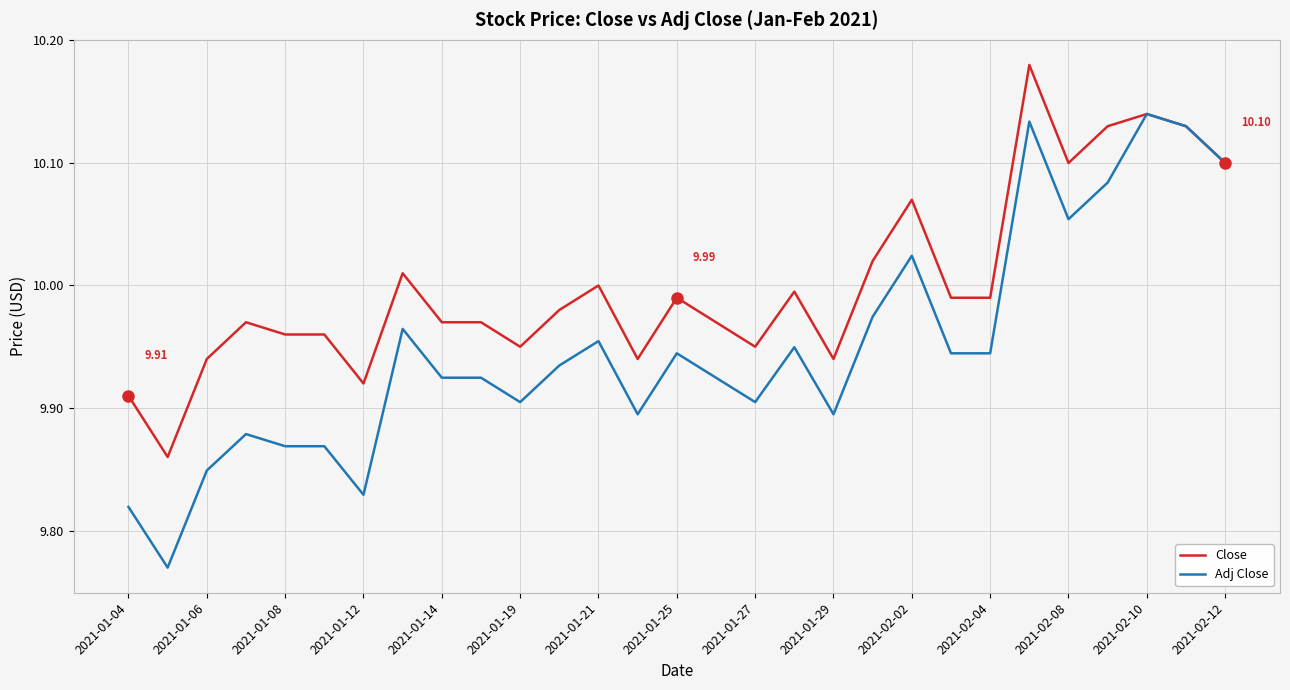

What is the difference between the maximum and second lowest values in the Adj Close series?

0.3